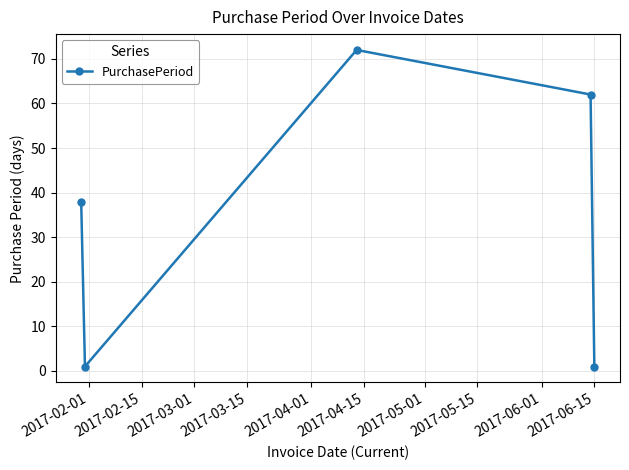

What is the greatest value displayed?

72